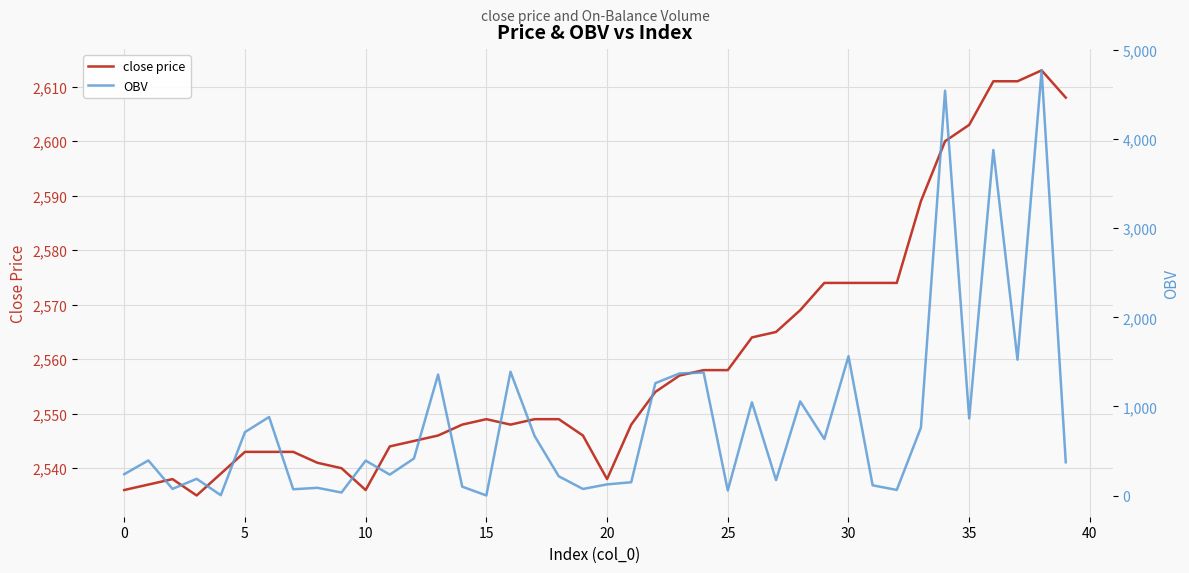

The value of close price at 30 is 2574.0. True or false?

True